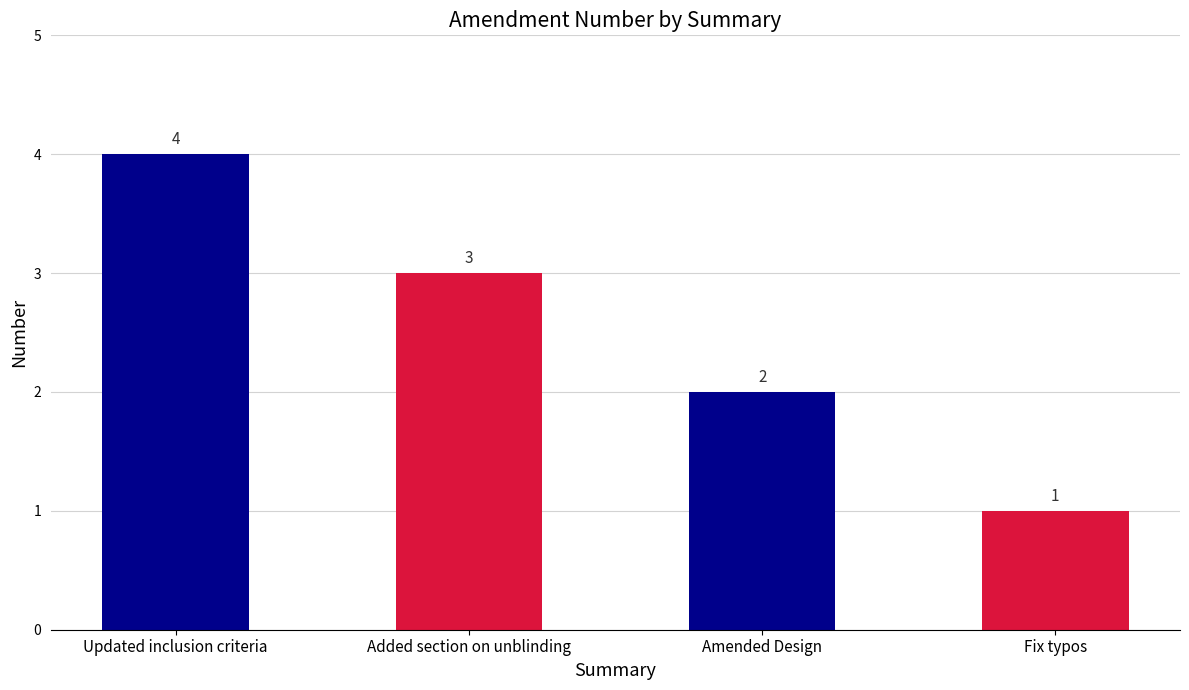

What position from the right is Added section on unblinding?

3